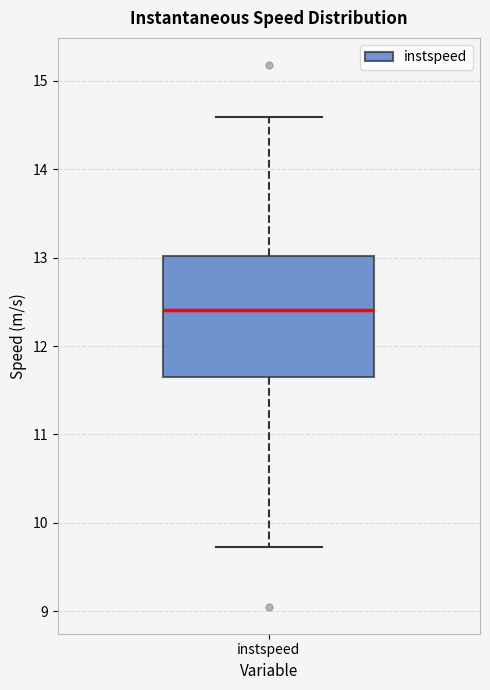

Read this box plot against the y-axis: the position of the median line, the range covered by the box, and the ends of both whiskers. The values are not printed on the chart, so give them approximately, as read against the axis.

median 12.4, box 11.7 to 13.0, whiskers 9.7 to 14.6